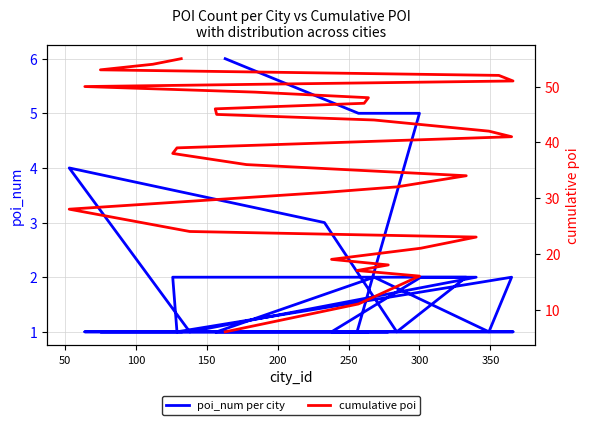

True or false: poi_num per city and cumulative poi intersect in this chart.

False